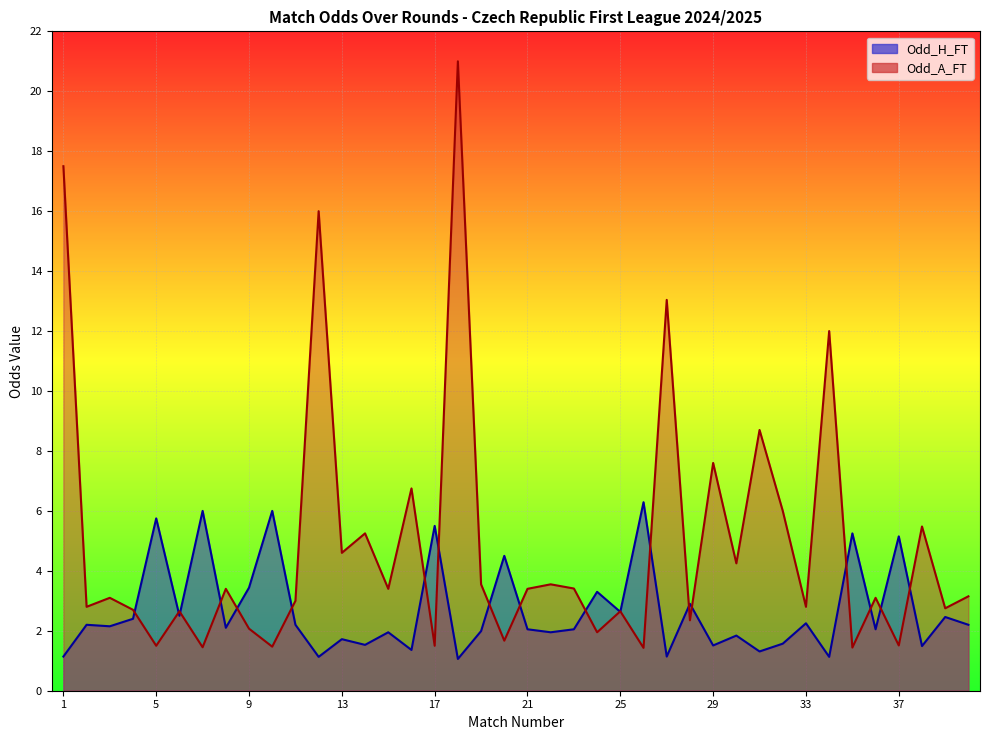

Which series changed the most between 7 and 37?

Odd_H_FT